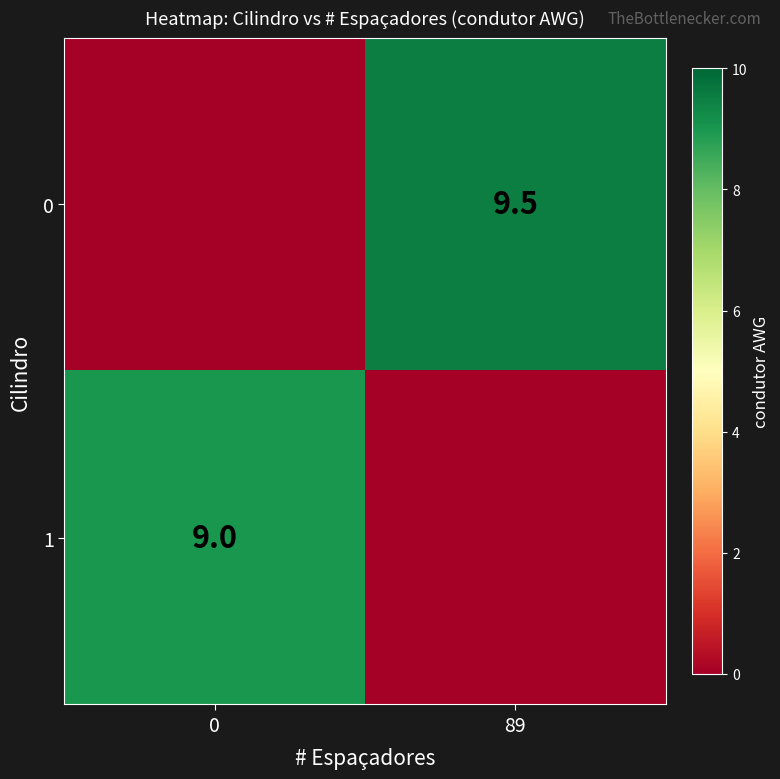

How many categories are shown in the chart?

2